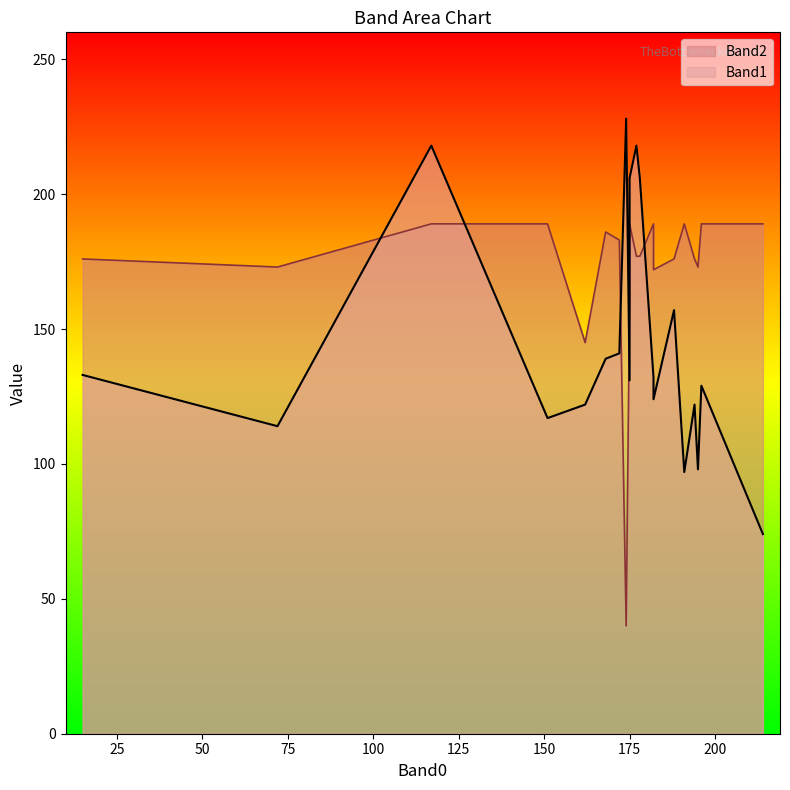

What is the average value of the Band2 series?

172